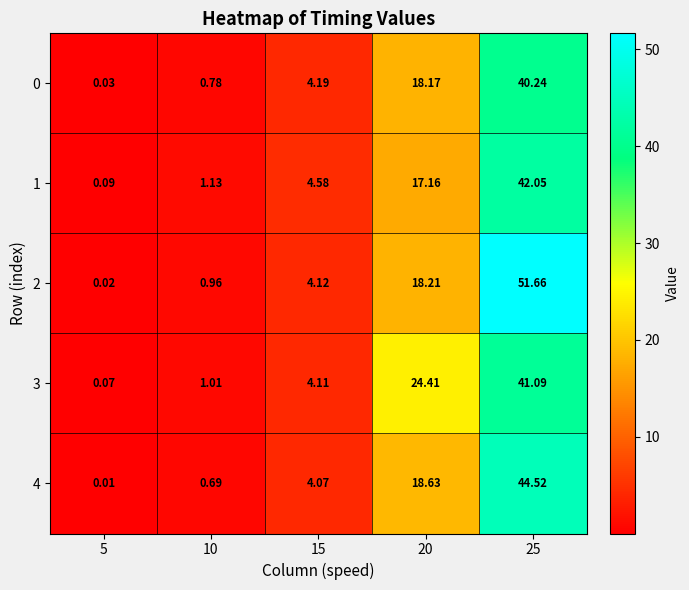

Which label corresponds to the smallest value in the chart?

5